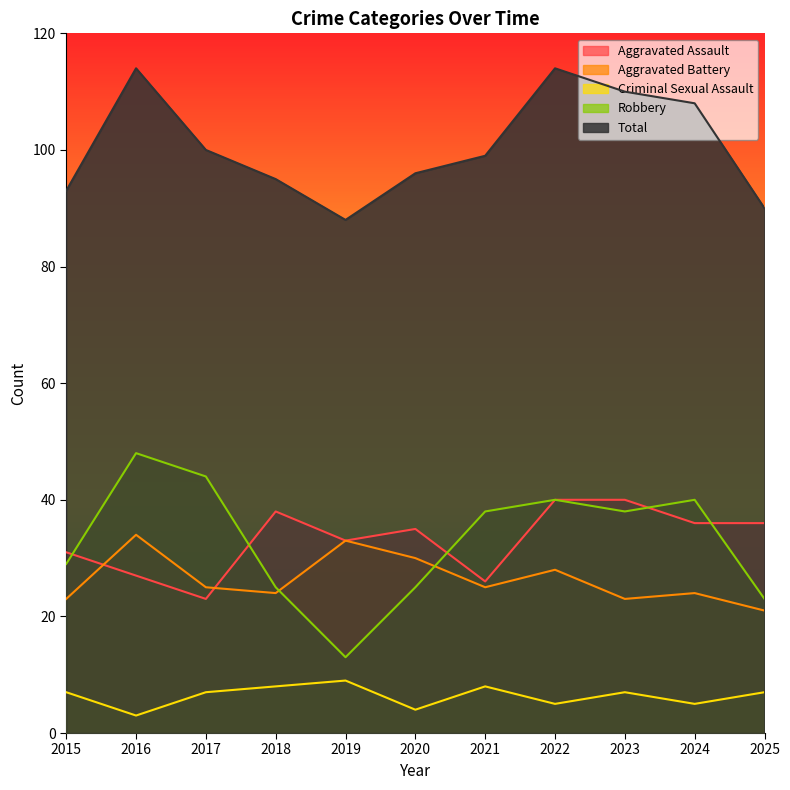

Which label corresponds to the smallest value in the chart?

2016